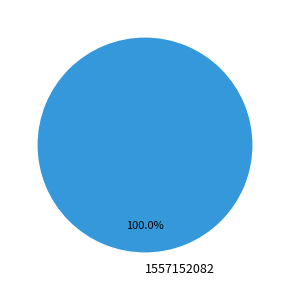

How many segments does this pie chart have?

1